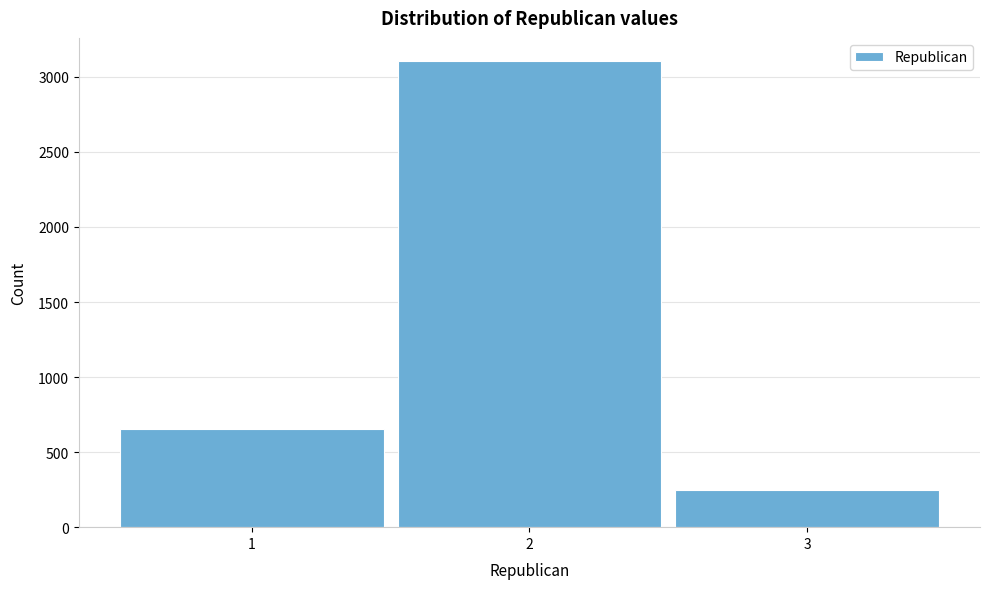

Reading left to right, extract all data points from this chart.

1=651.0	2=3104.7	3=250.4